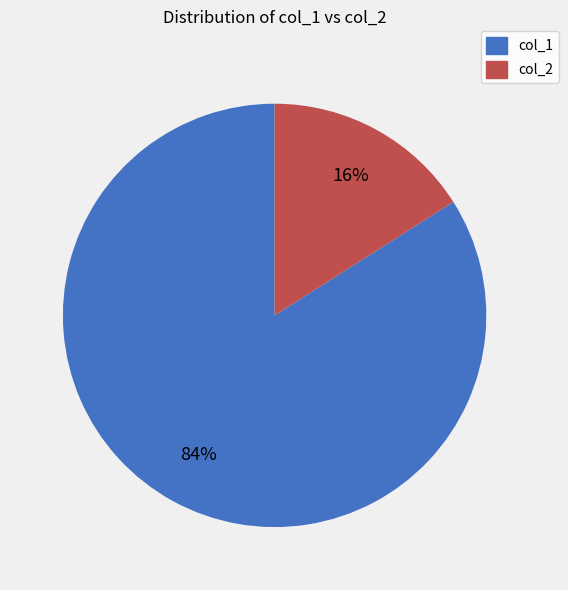

Do col_1 and col_2 together represent more than half of the pie?

Yes